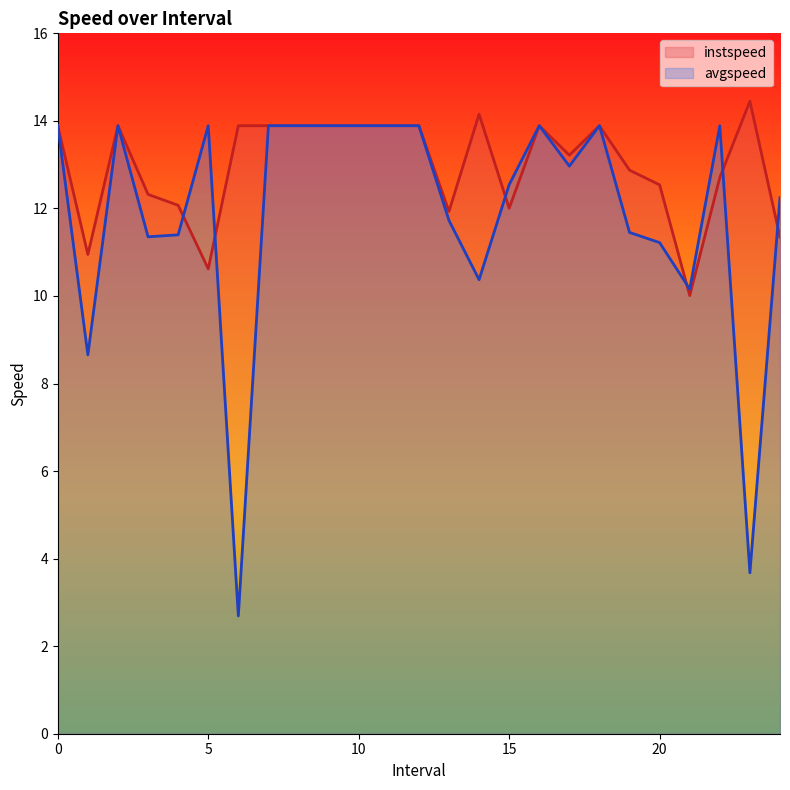

True or false: instspeed has more than 1 interior local peaks.

True